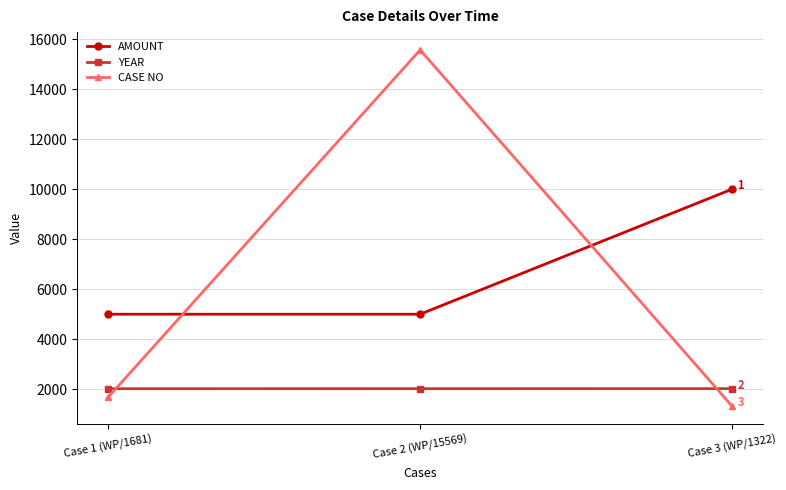

Rank the series at Case 3 (WP/1322) from lowest to highest value.

CASE NO, YEAR, AMOUNT